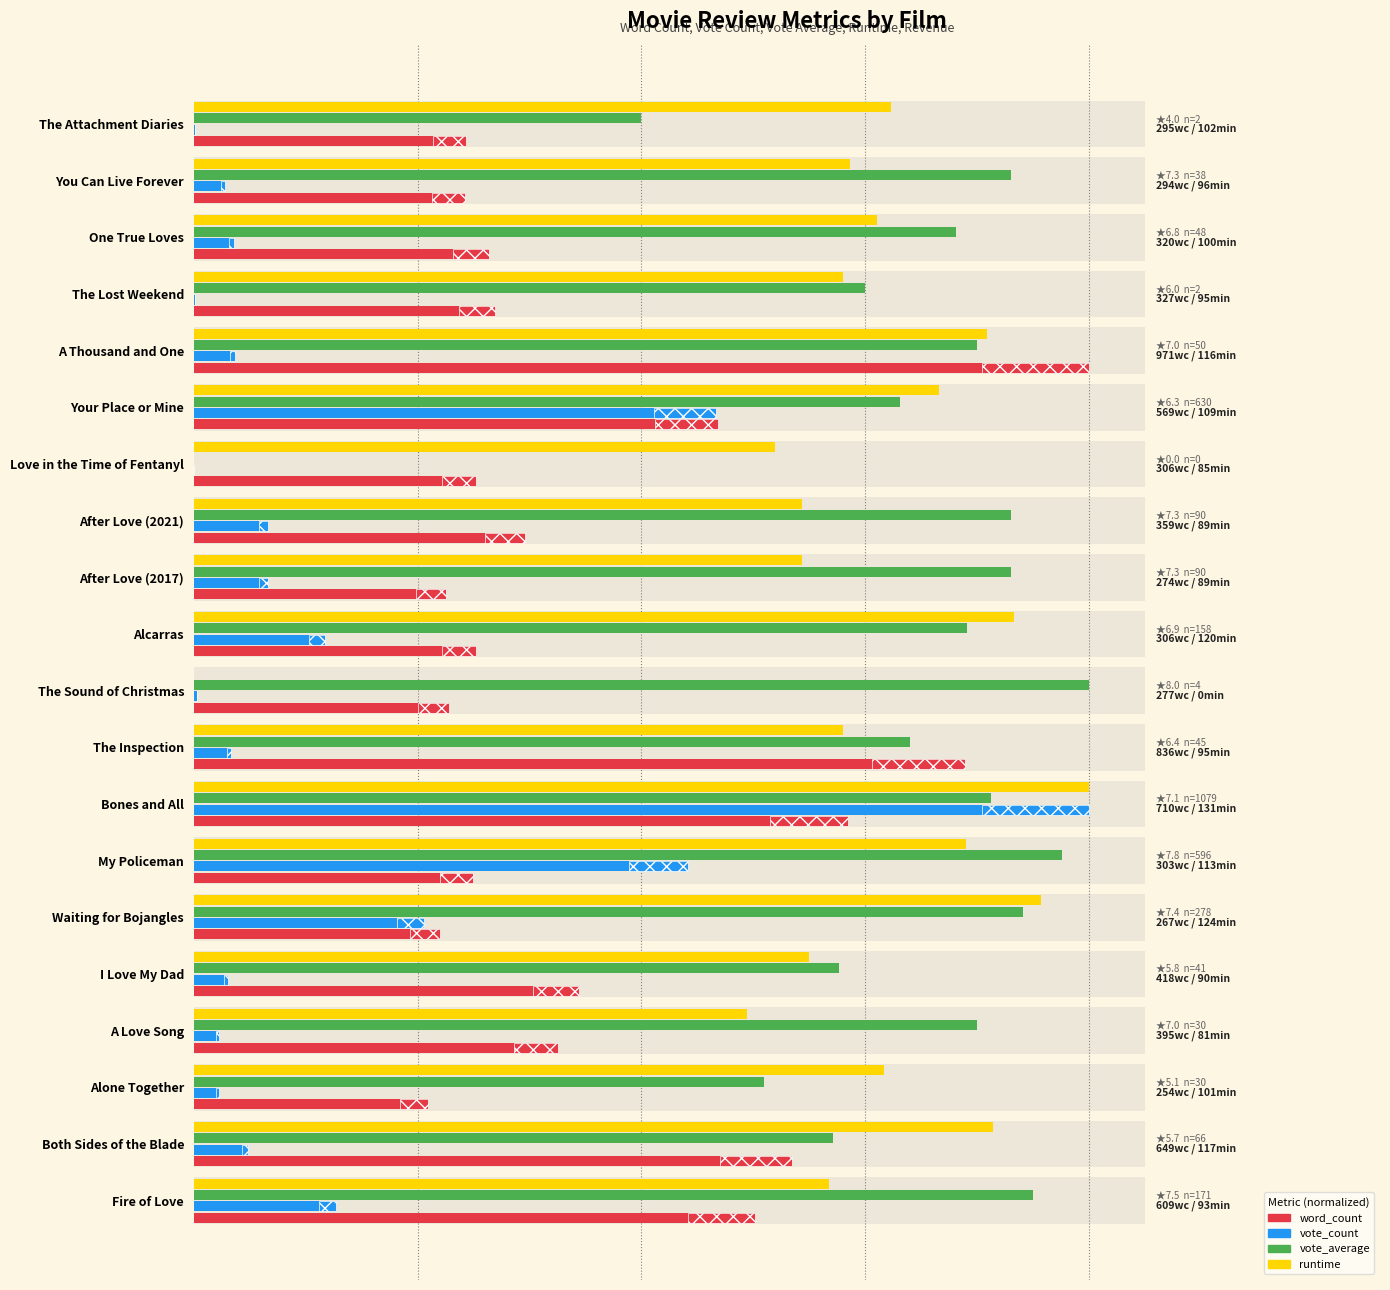

The word_count series shows 1051.7 at Bones and All. True or false?

False